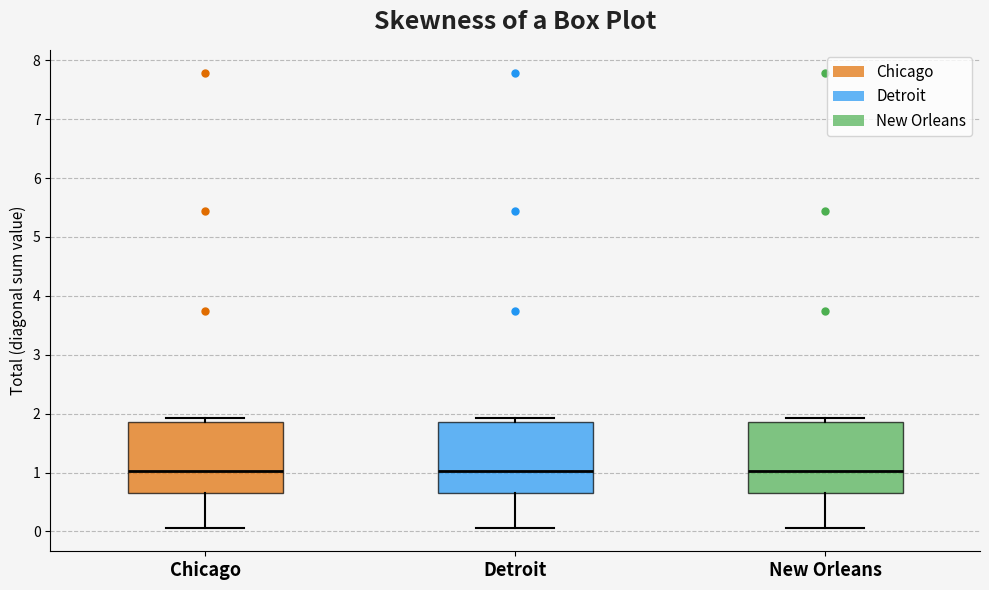

Where does the lower whisker of the box for Detroit end on the y-axis? The values are not printed on the chart, so give them approximately, as read against the axis.

0.1